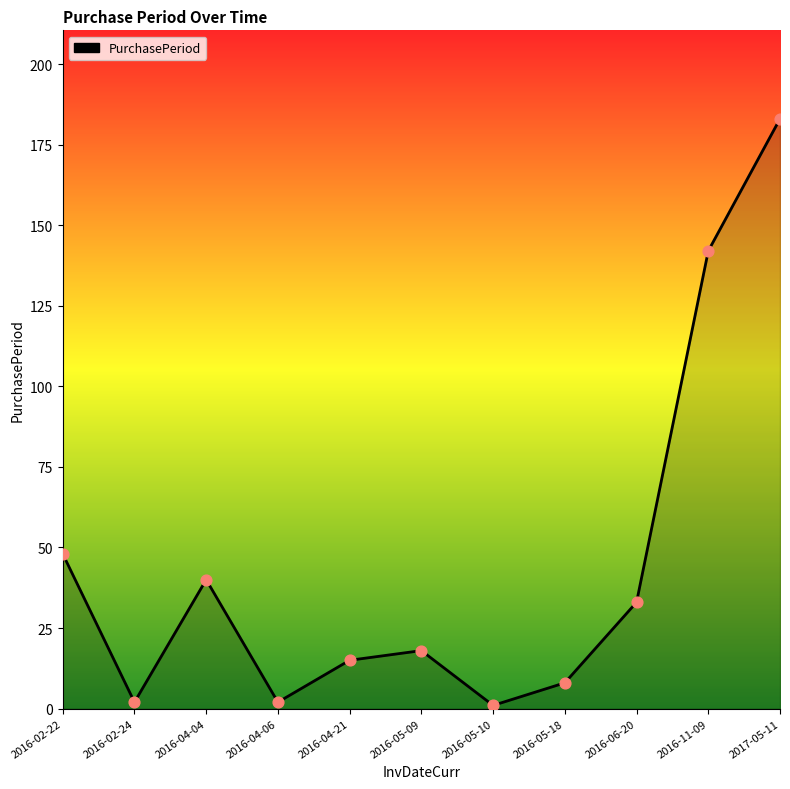

Which has a higher value, 2016-06-20 or 2016-11-09?

2016-11-09